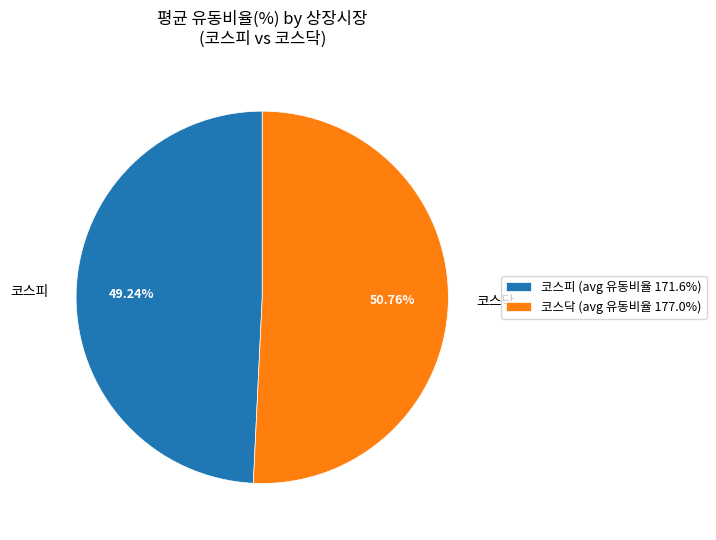

Approximately how many times larger is the value at 코스피 compared to 코스닥?

1.0